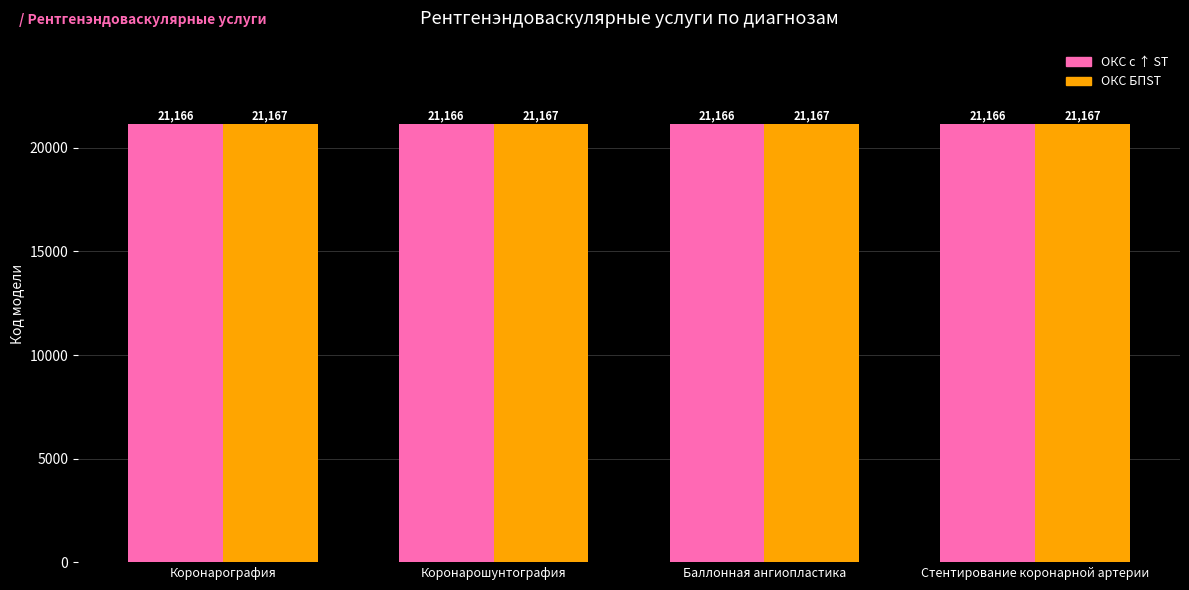

What is the highest value of the ОКС с ↑ ST series?

21166